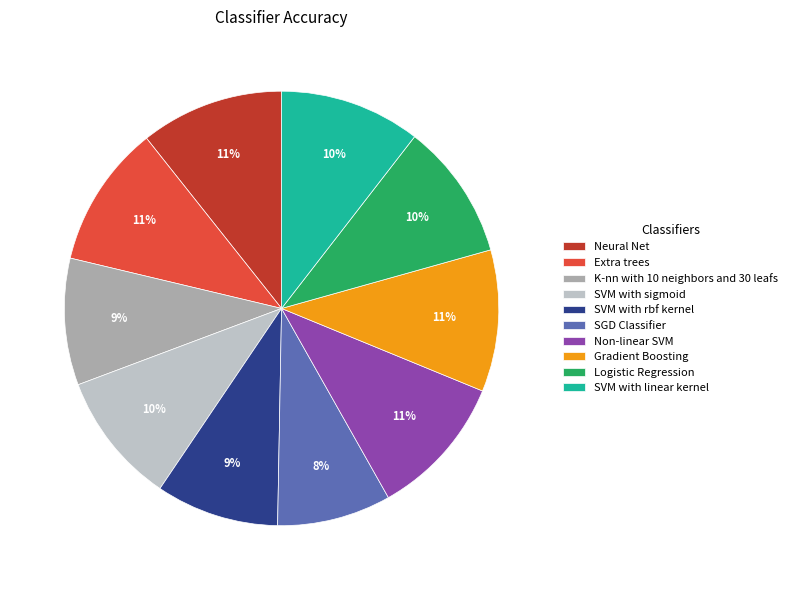

To the nearest percent, what portion does SVM with linear kernel represent?

10%